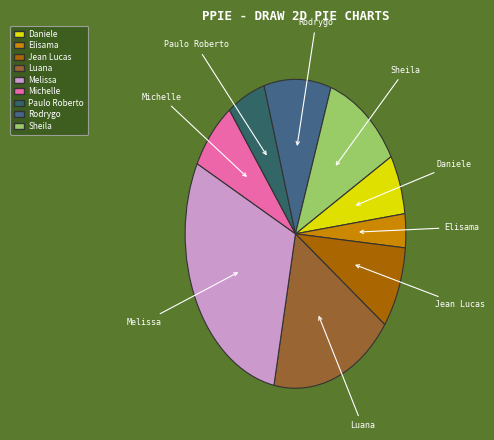

Between Elisama and Sheila, which is larger?

Sheila